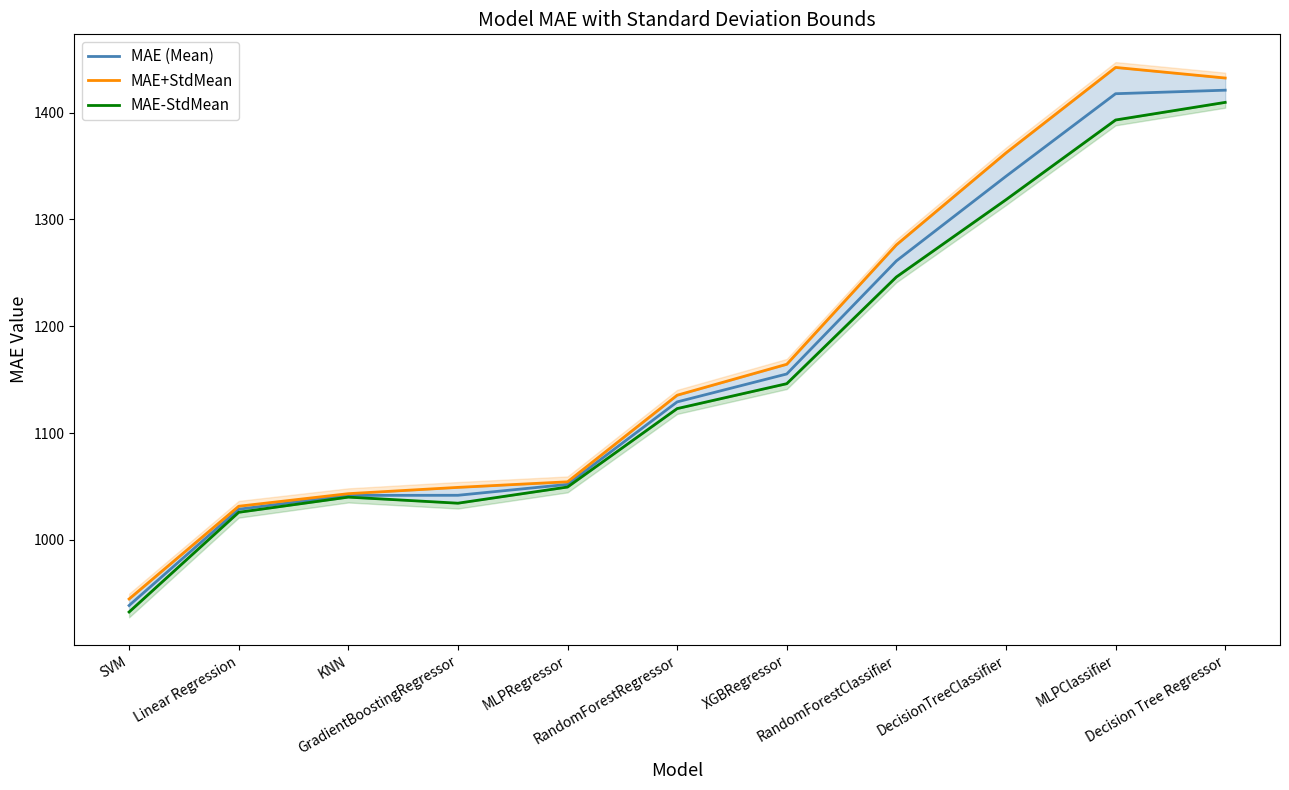

What is the difference between the MAE (Mean) values at XGBRegressor and Decision Tree Regressor?

265.7